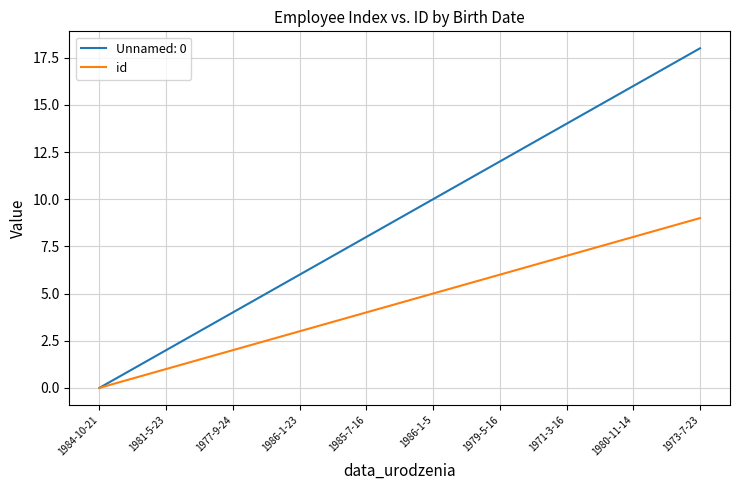

What position from the right is 1986-1-5?

5